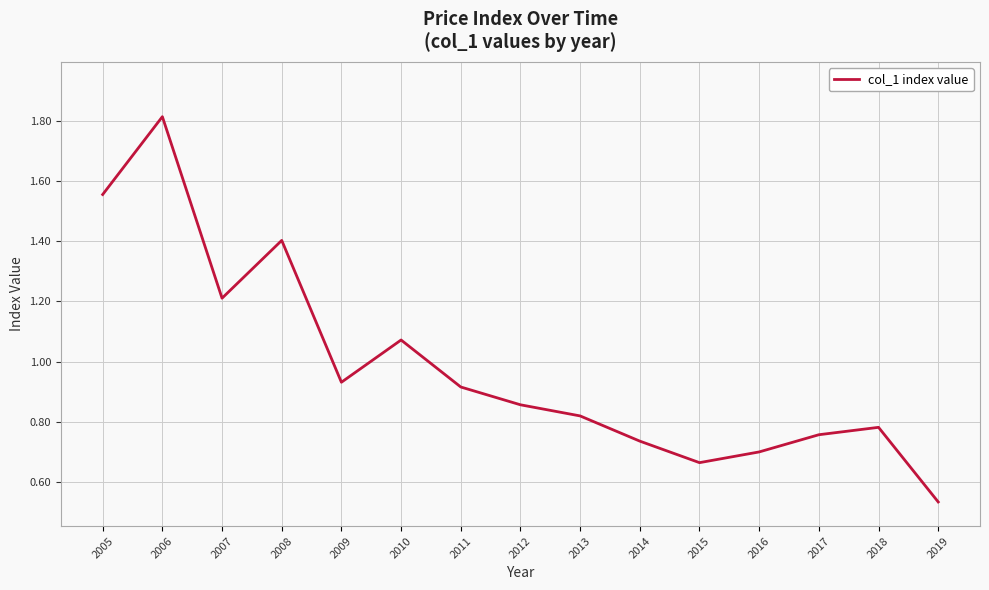

Rank the categories by value from highest to lowest.

2006, 2005, 2008, 2007, 2010, 2009, 2011, 2012, 2013, 2018, 2017, 2014, 2016, 2015, 2019